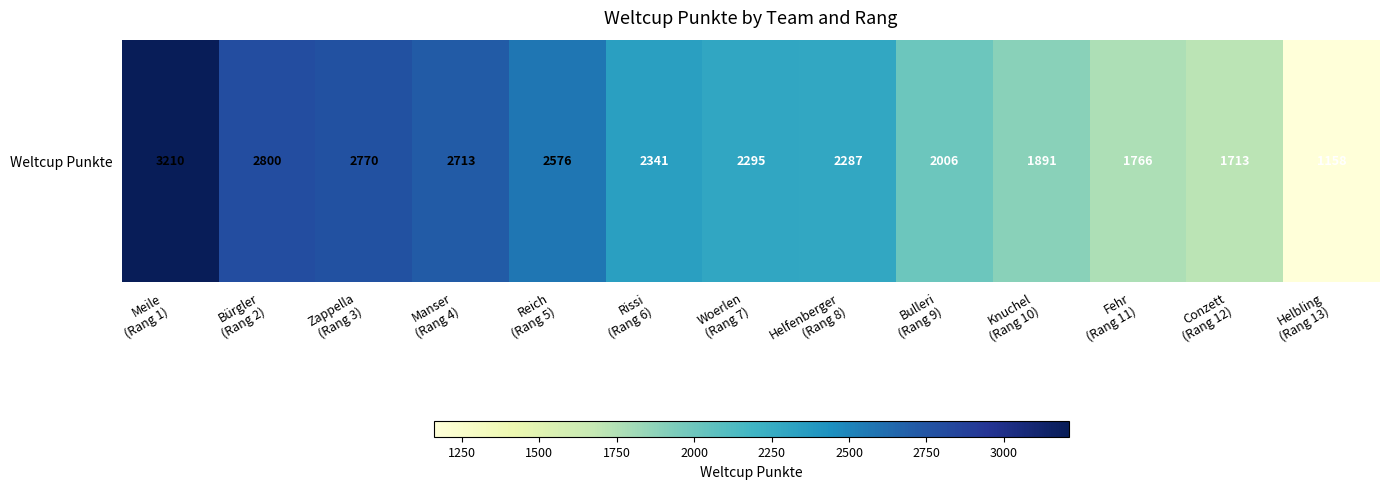

Is it true that the value at Bürgler
(Rang 2) is 2800?

True